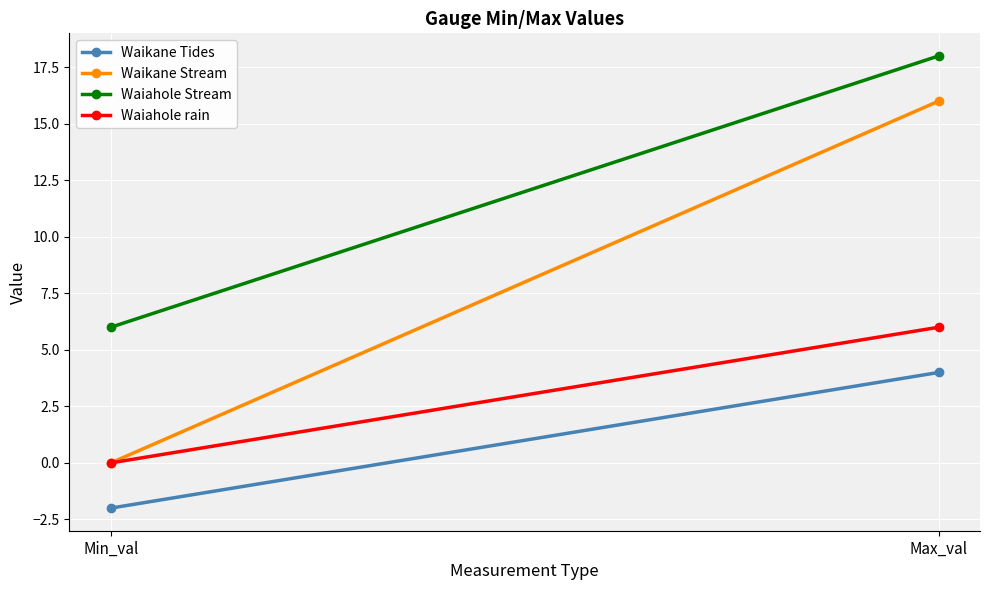

Is it true that Waikane Tides equals 4 at Max_val?

True